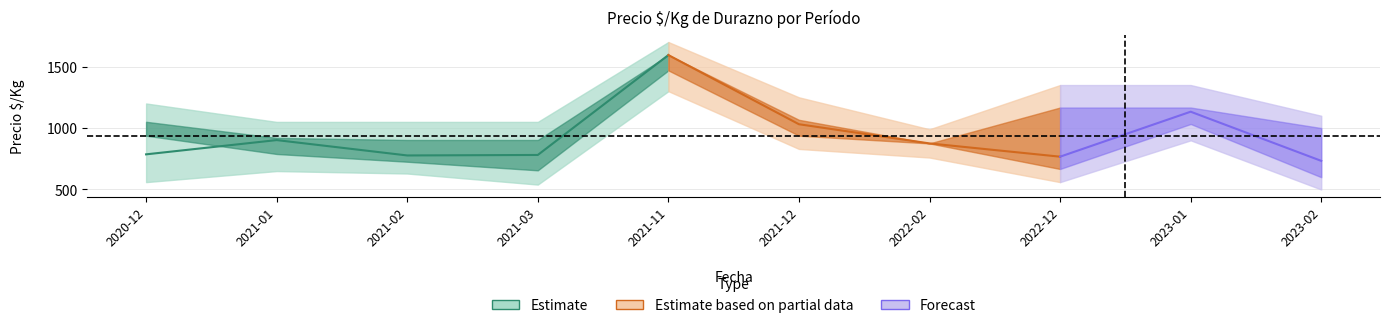

Reading left to right, list all the values displayed in this chart.

Precio minimo: 2020-12=938	2021-01=789	2021-02=726	2021-03=656	2021-11=1469	2021-12=938	2022-02=875	2022-12=667	2023-01=1033	2023-02=600
Precio promedio ponderado: 2020-12=786	2021-01=902	2021-02=777	2021-03=781	2021-11=1594	2021-12=1031	2022-02=875	2022-12=767	2023-01=1133	2023-02=733
Precio maximo: 2020-12=1051	2021-01=920	2021-02=903	2021-03=903	2021-11=1594	2021-12=1067	2022-02=875	2022-12=1167	2023-01=1167	2023-02=1000